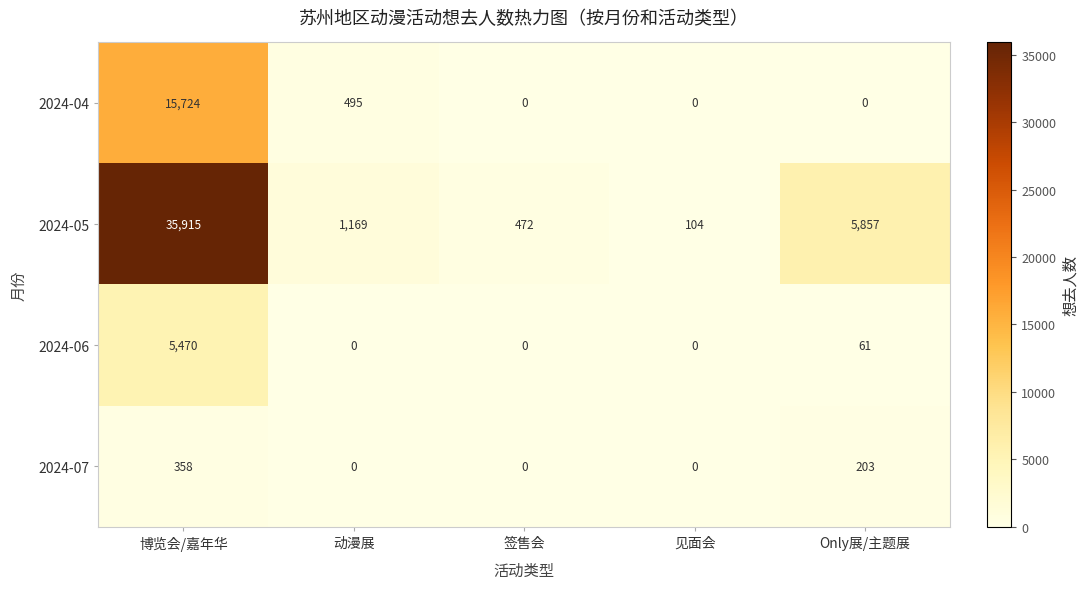

Rank the series by their maximum value, from lowest to highest.

2024-07, 2024-06, 2024-04, 2024-05